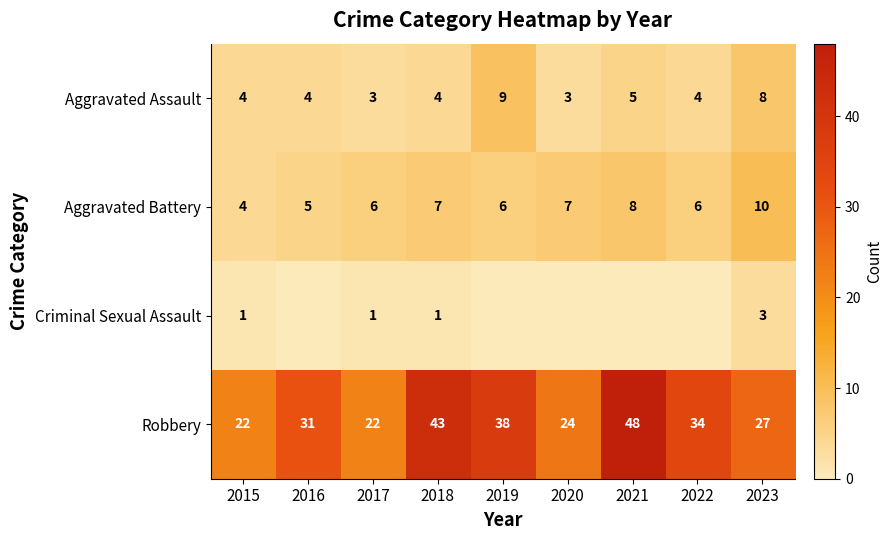

How many Aggravated Assault values are between 4 and 5?

5